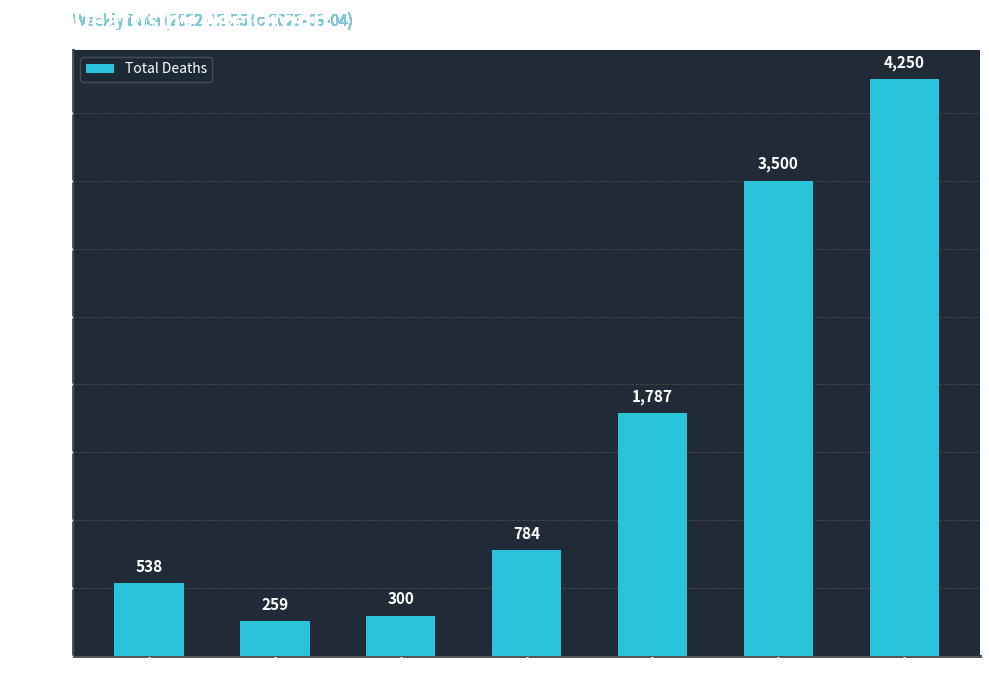

Rank the categories by value from highest to lowest.

80+, 70 - 79, 60 - 69, 50 - 59, 0 - 29, 40 - 49, 30 - 39